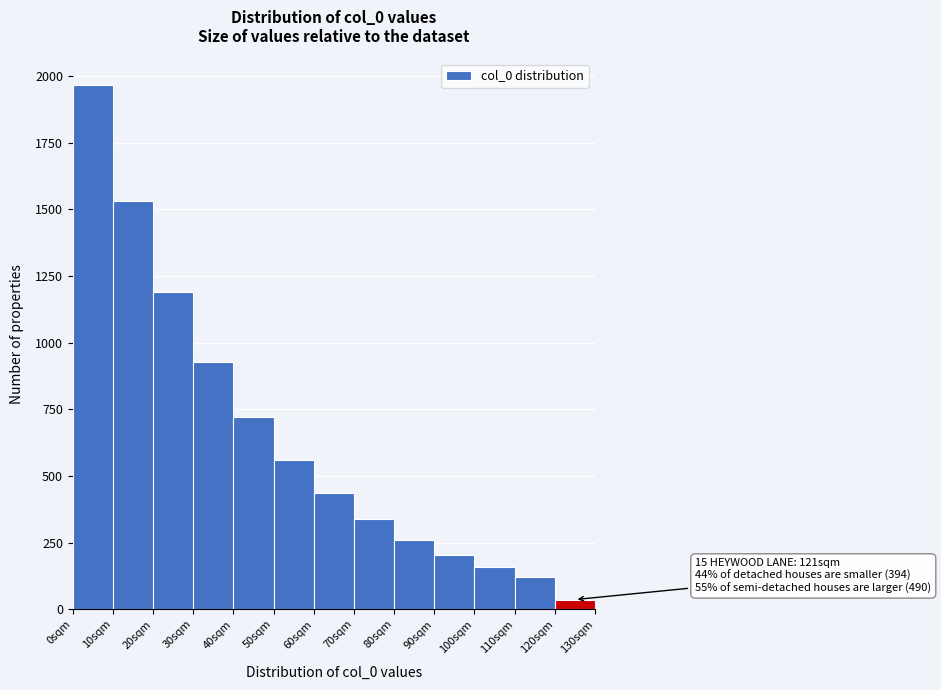

Over which range of the x-axis is the bar tallest?

0 to 10